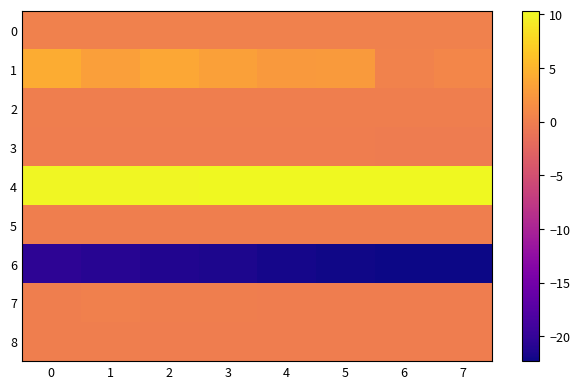

What is the spread (max minus min) of values at 3?

31.7